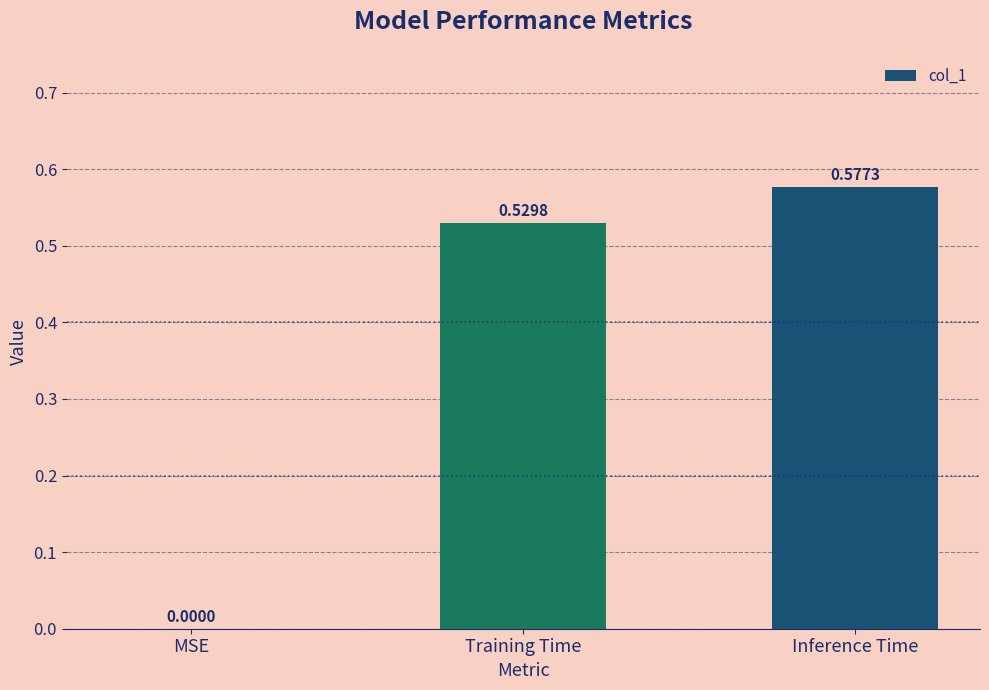

Does the chart contain stacked bars?

No